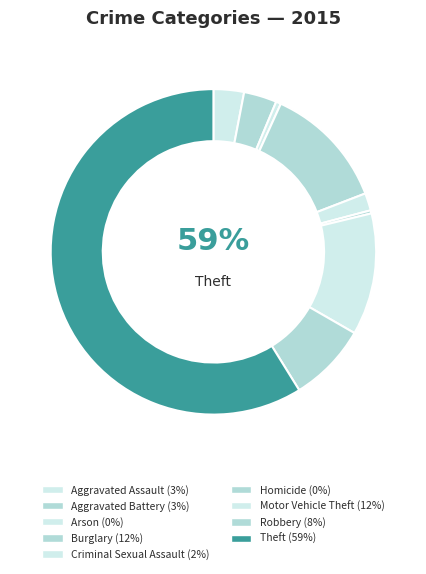

To the nearest percent, what portion does Robbery represent?

8%